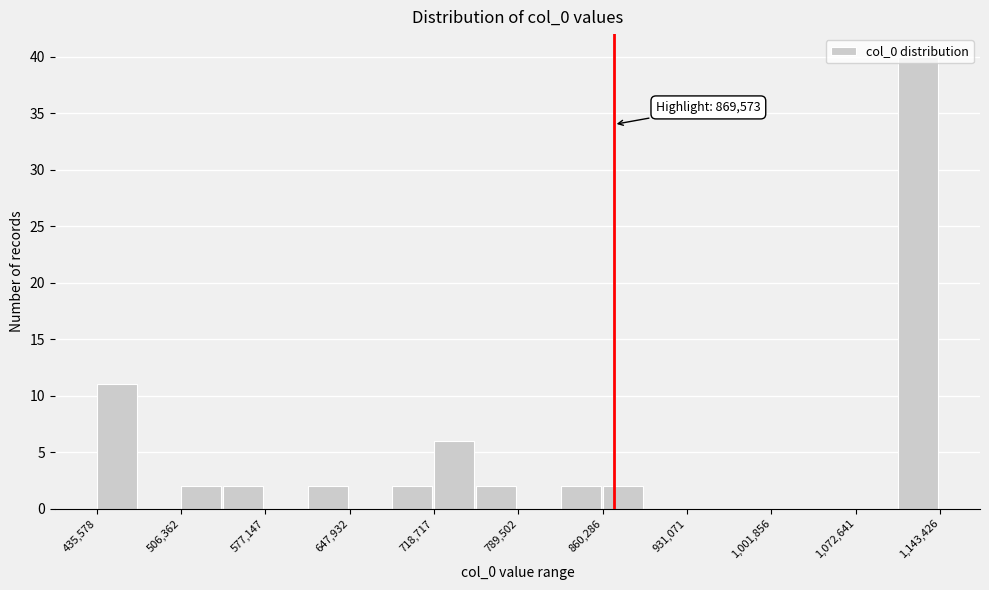

Around what value on the x-axis is the tallest bar? Give the approximate position of its centre, as read against the axis.

1120000